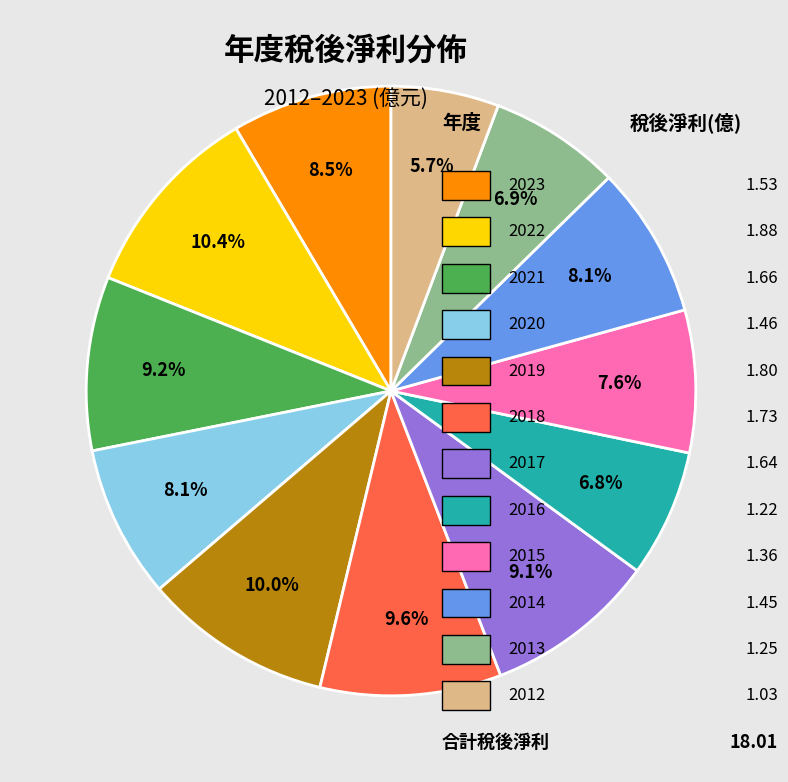

To the nearest percent, what is the average slice percentage?

8%